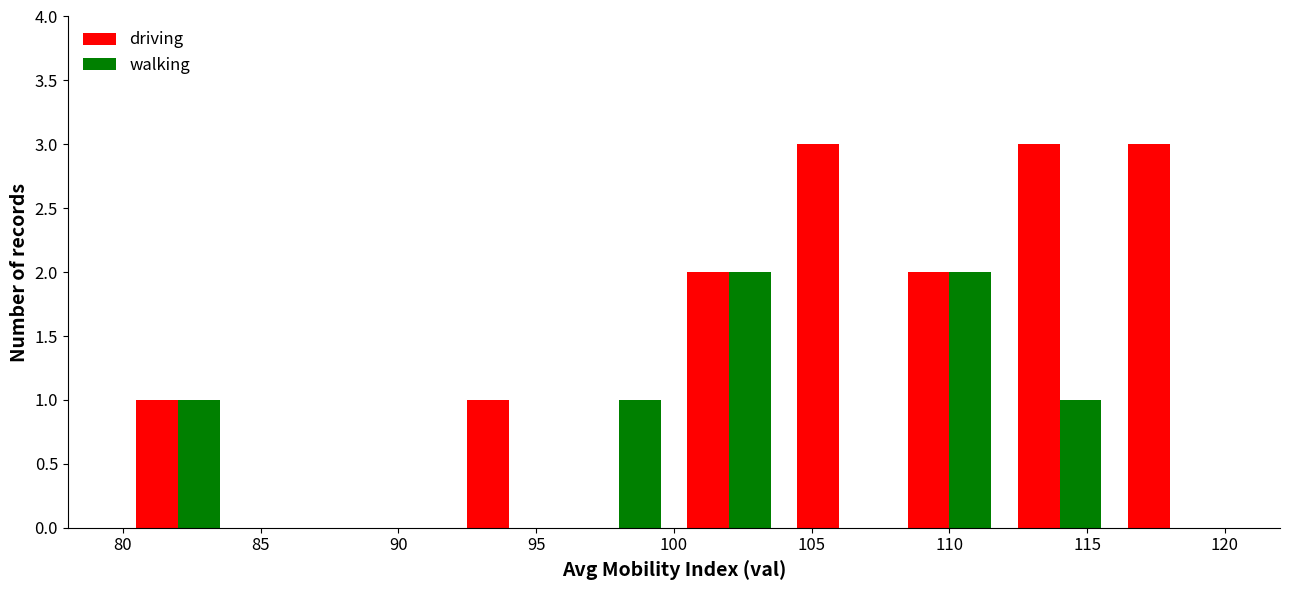

Which series has the largest total across all categories?

driving